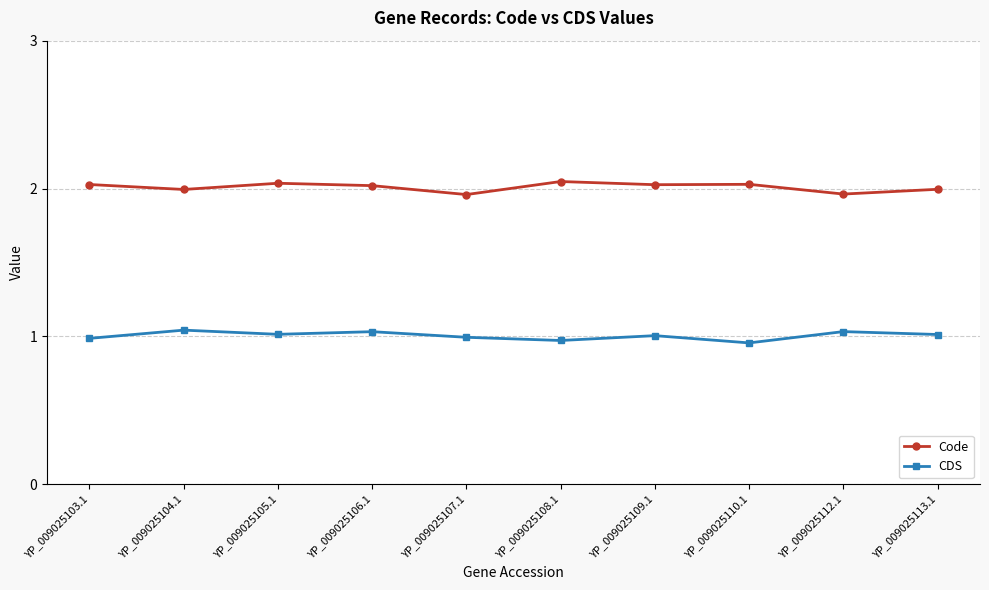

At how many categories does at least one series exceed 1?

10